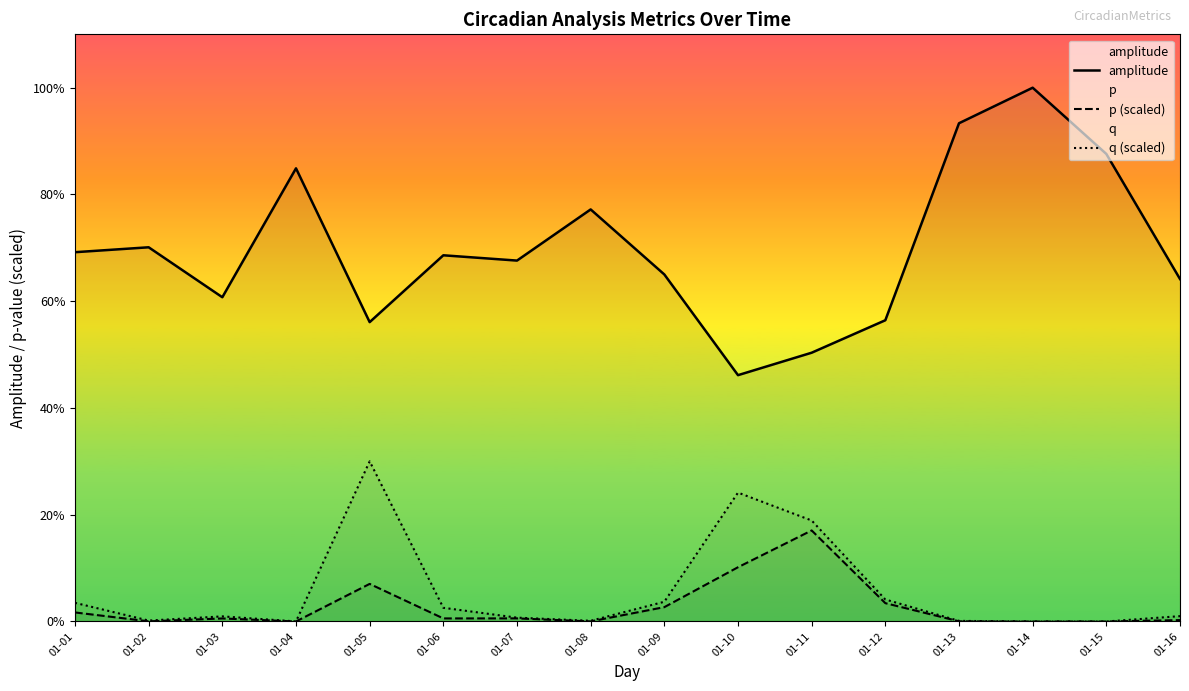

What are all the series names shown in the legend?

amplitude, p (scaled), q (scaled)